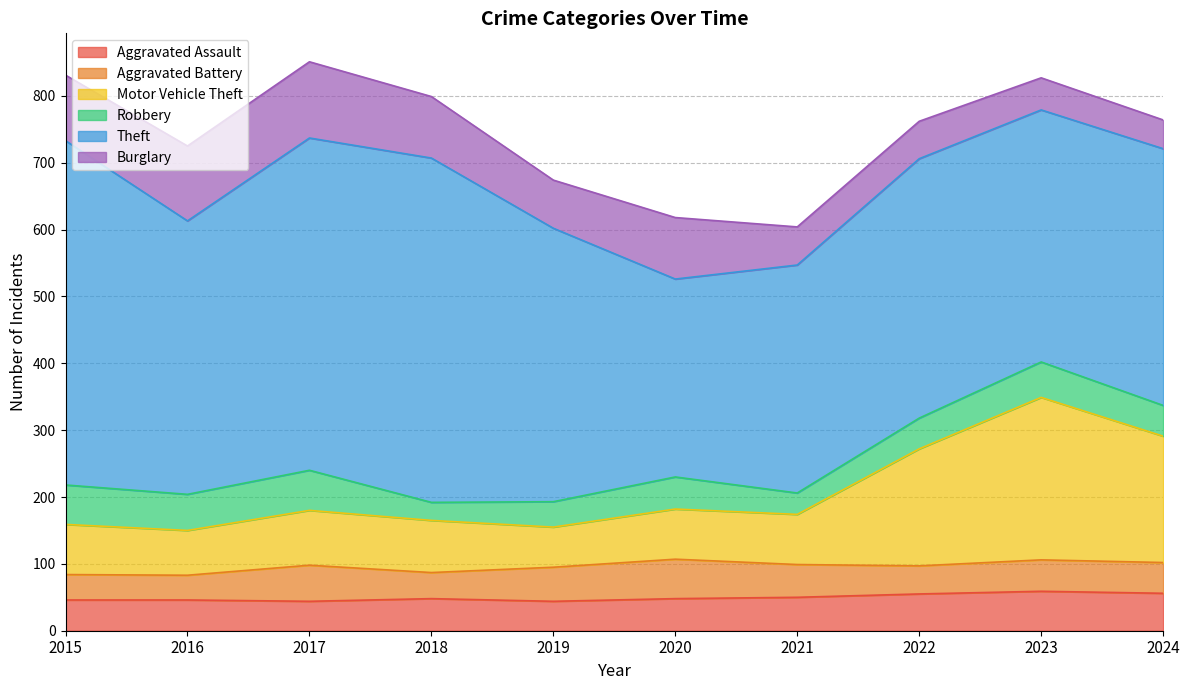

The Burglary series shows 57 at 2021. True or false?

True